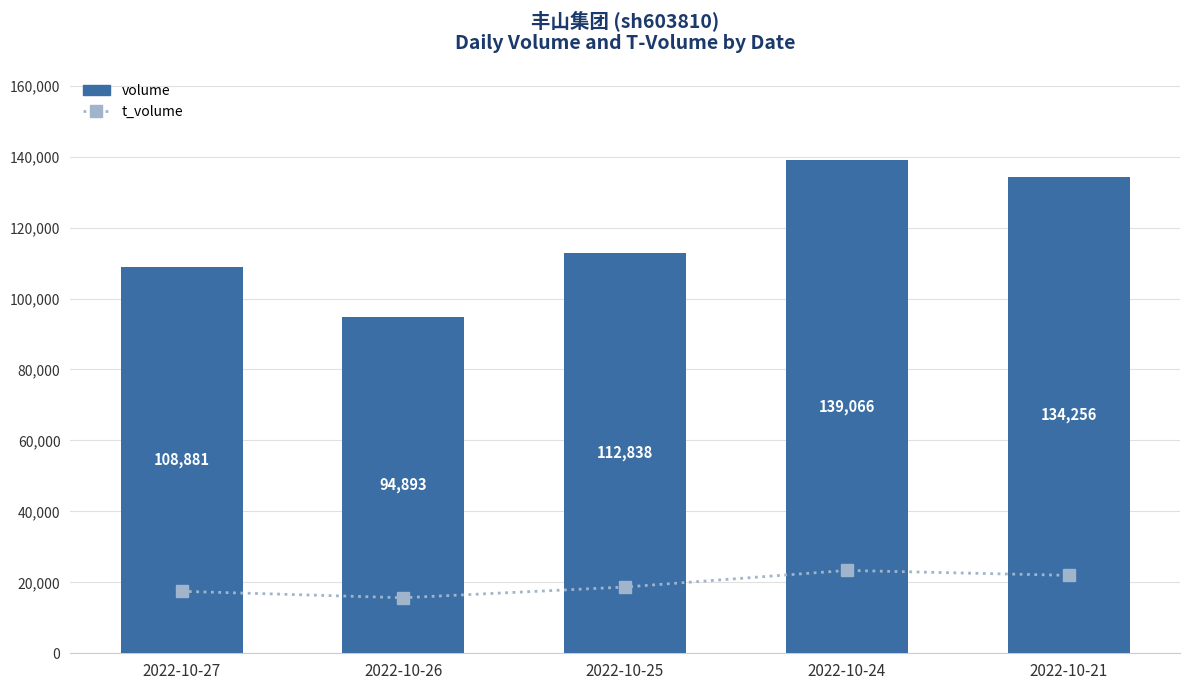

True or false: t_volume has a value of 21962 at 2022-10-21.

True